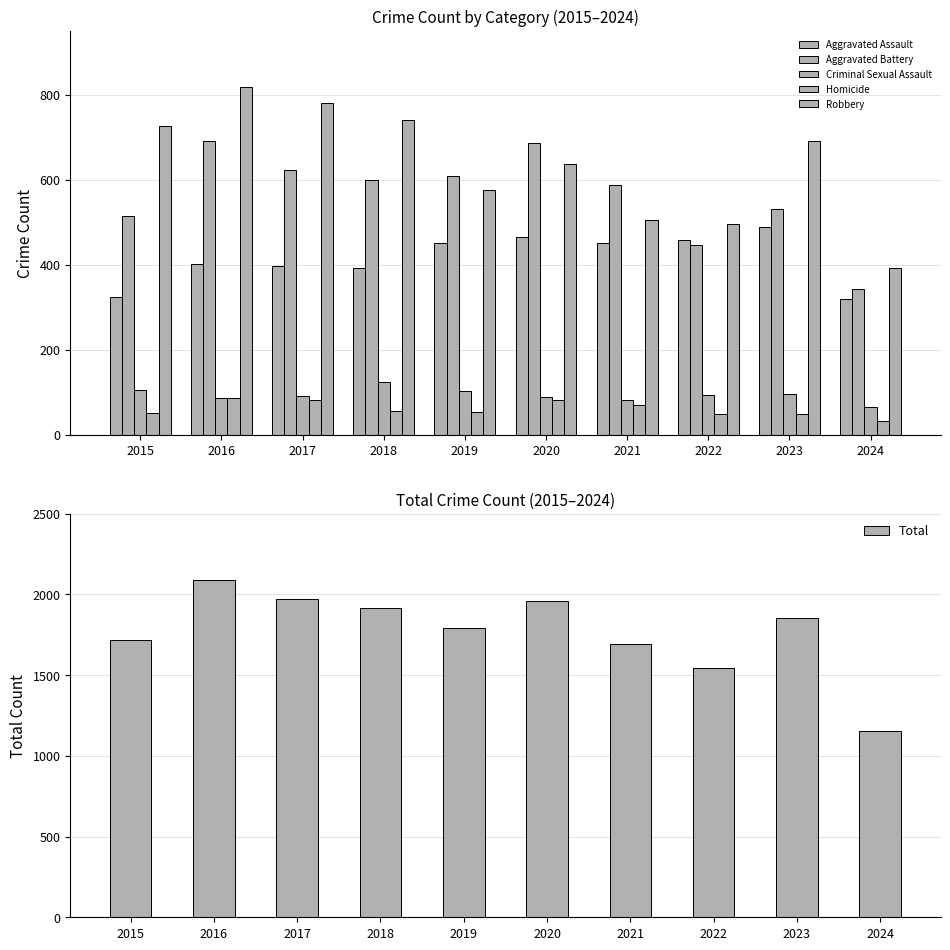

What is the highest value of the Aggravated Assault series?

488